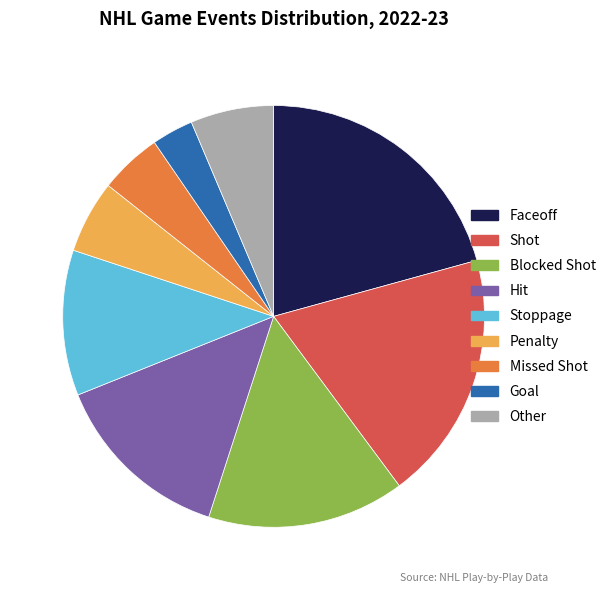

Count the number of slices in the pie.

9